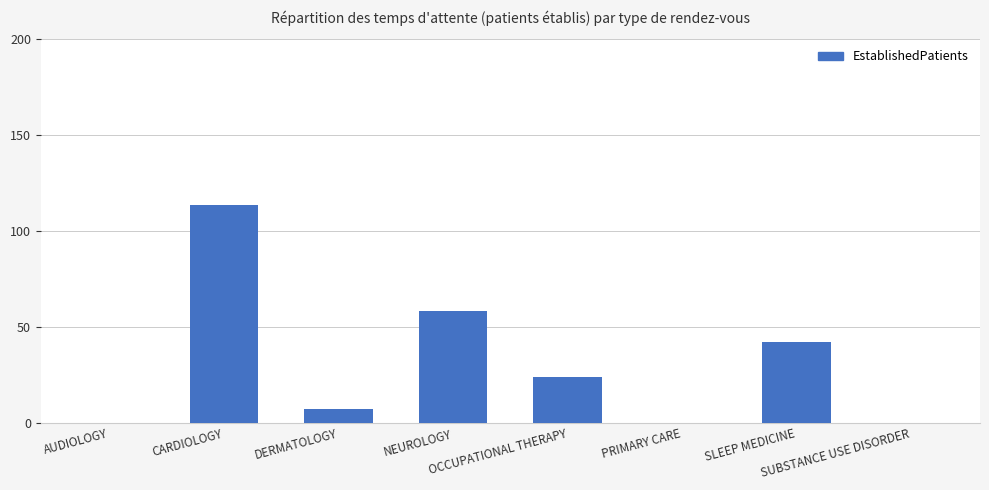

What is the greatest value displayed?

113.6